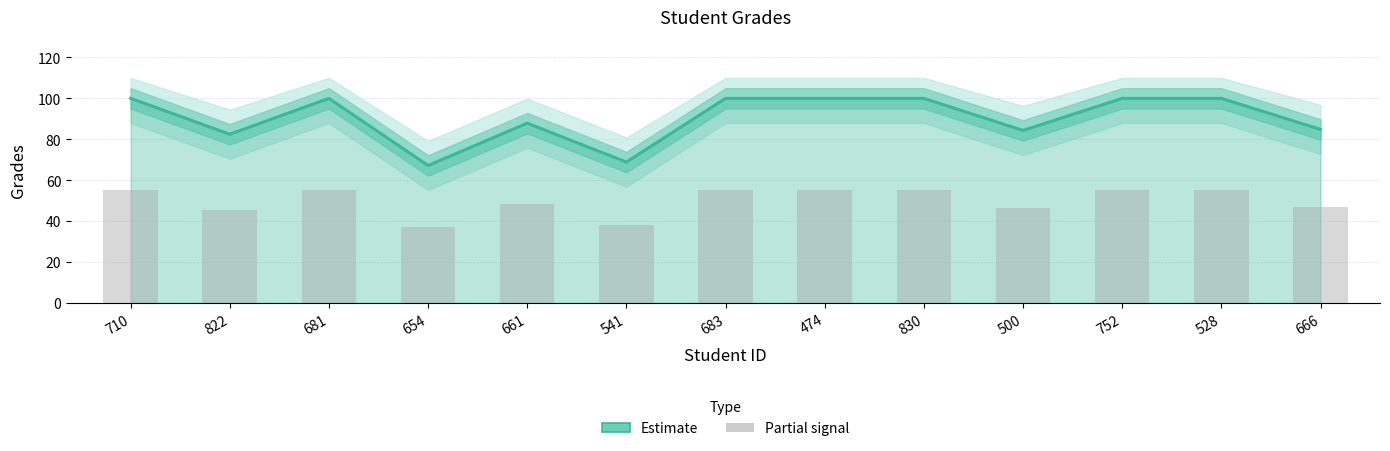

What is the smallest value displayed?

36.9